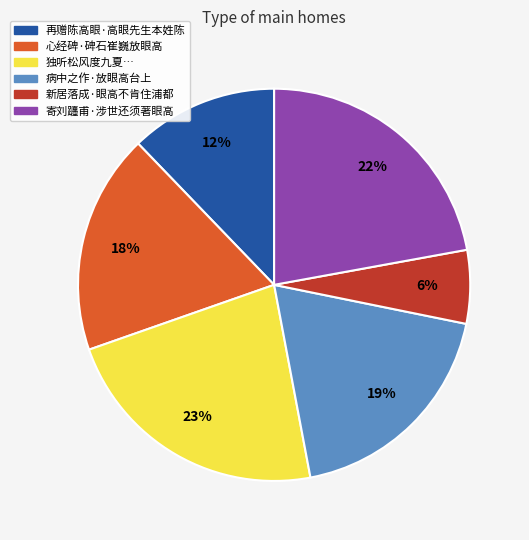

Is there any slice that represents more than half of the pie?

No